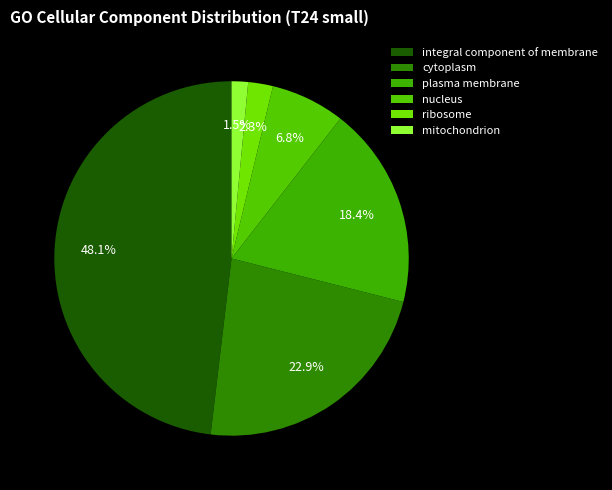

What percentage is the plasma membrane slice, to the nearest percent?

18%